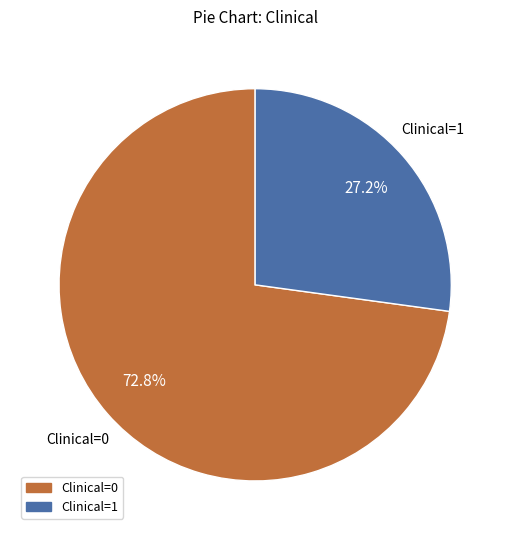

Rank the categories by value from lowest to highest.

Clinical=1, Clinical=0